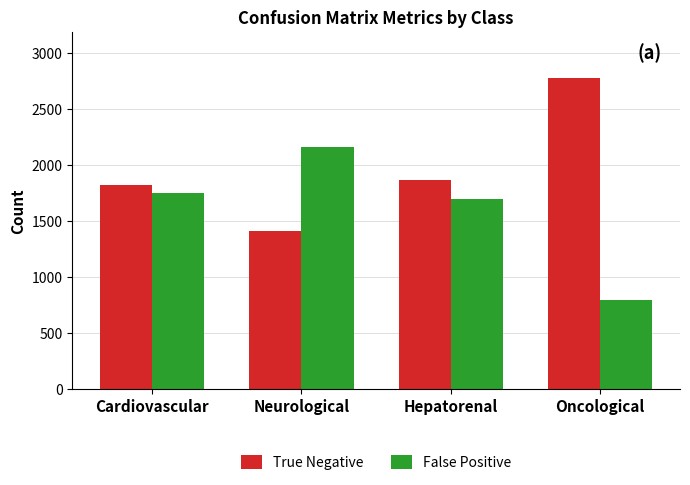

Reading left to right, list all the values displayed in this chart.

True Negative: Cardiovascular=1819	Neurological=1404	Hepatorenal=1868	Oncological=2774
False Positive: Cardiovascular=1746	Neurological=2161	Hepatorenal=1697	Oncological=791